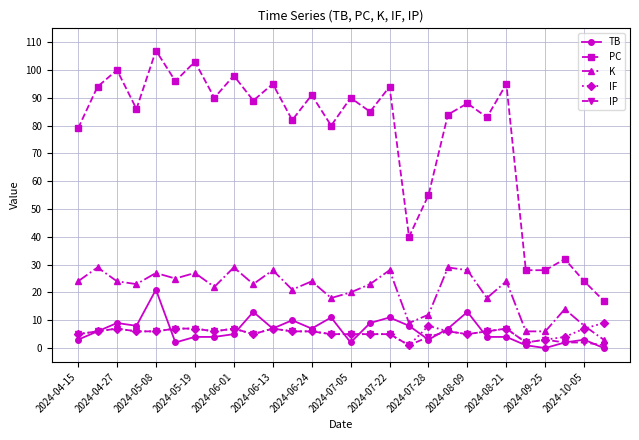

True or false: IF has more than 0 interior local peaks.

True